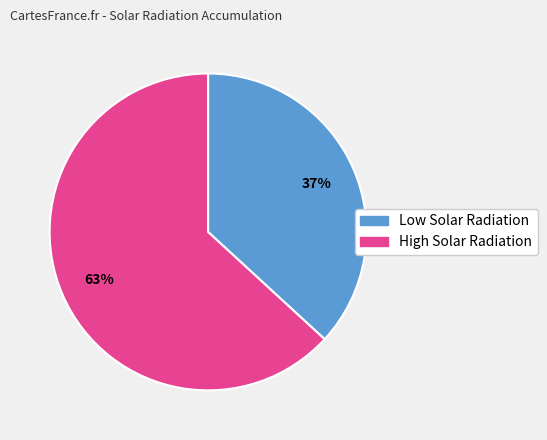

To the nearest percent, what is the difference between the largest and smallest slice percentages?

26%